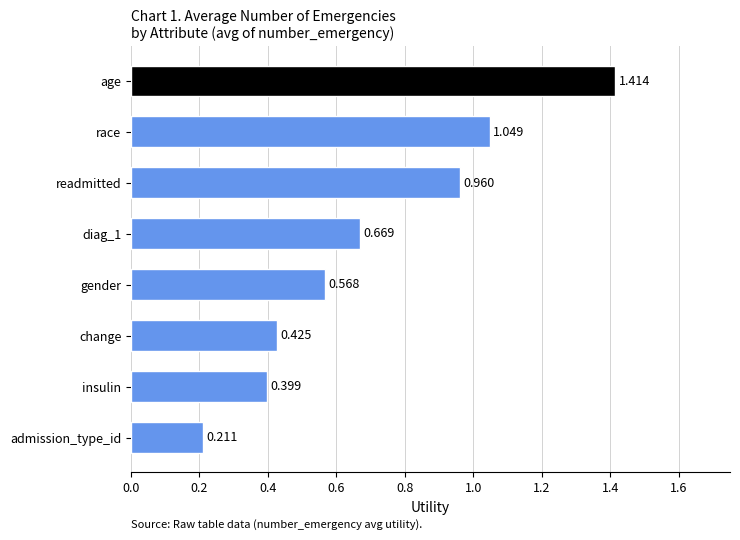

At which category does the chart reach its minimum across all series?

admission_type_id